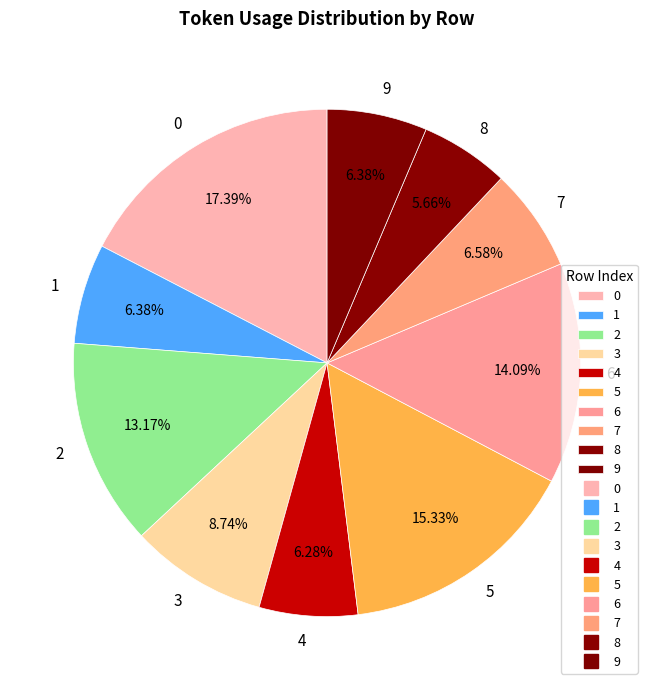

To the nearest percent, what is the combined percentage of 9 and 6?

20%